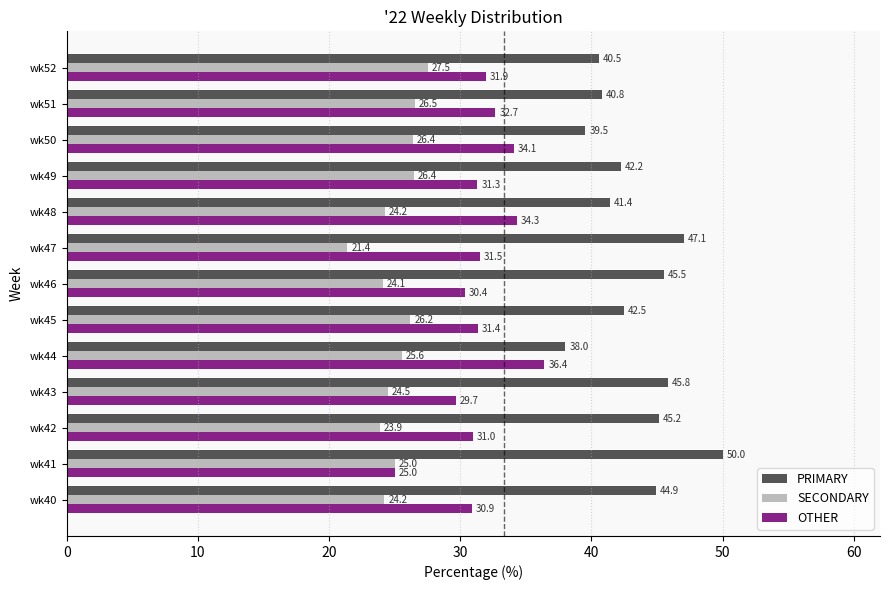

How many distinct data groups are displayed?

3